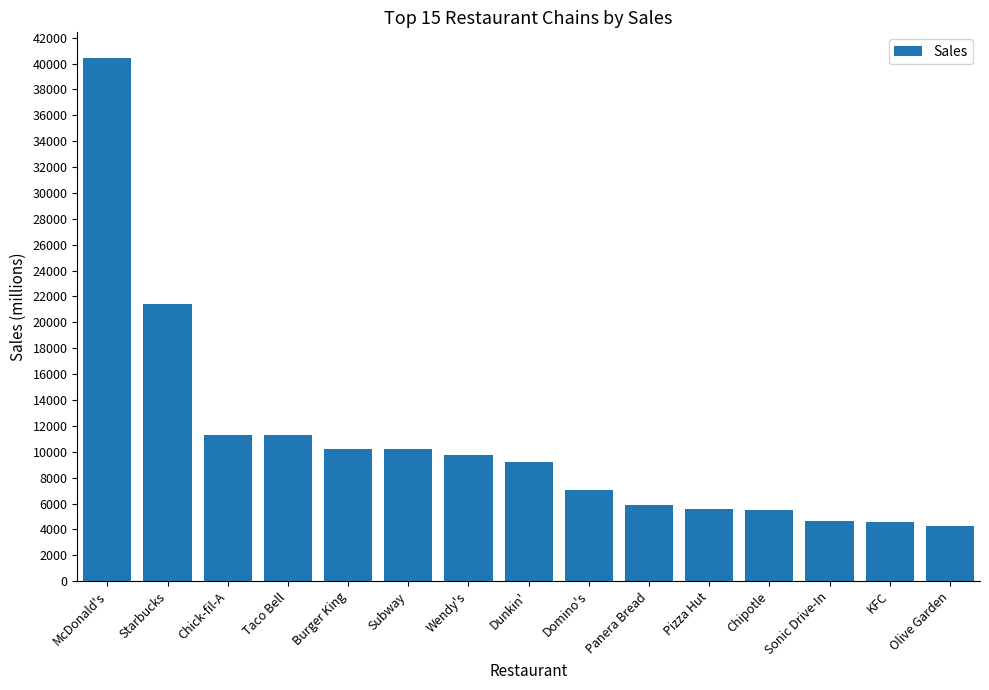

What is the difference between the maximum and second lowest values?

35866